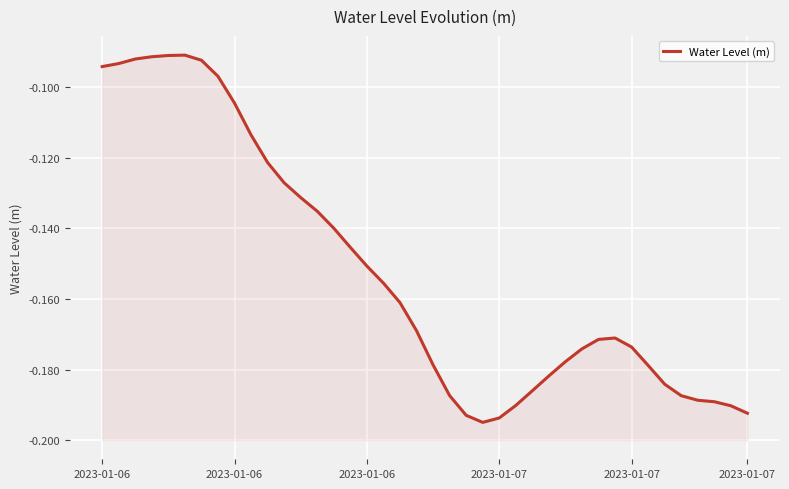

What is the minimum value shown in the chart?

-0.2